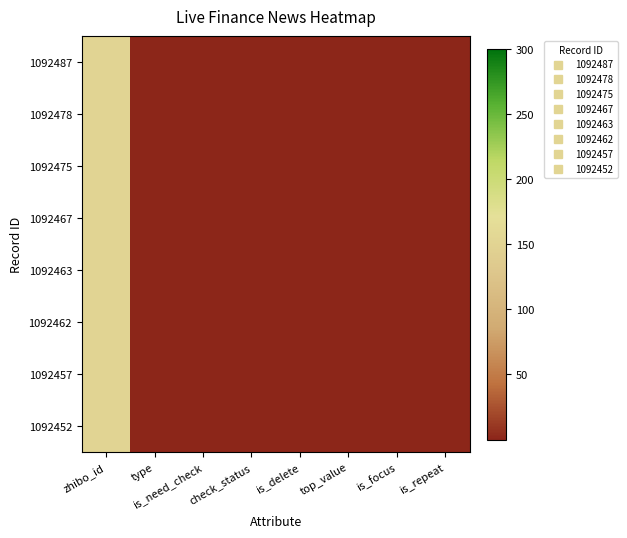

How many series are shown in this chart?

8